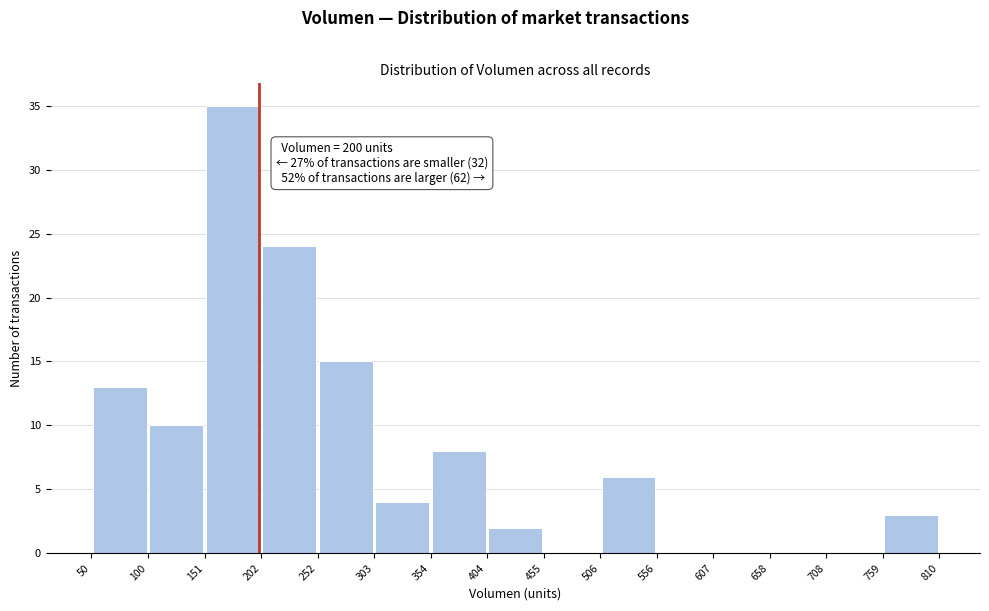

Over which range of the x-axis is the bar tallest?

151 to 202